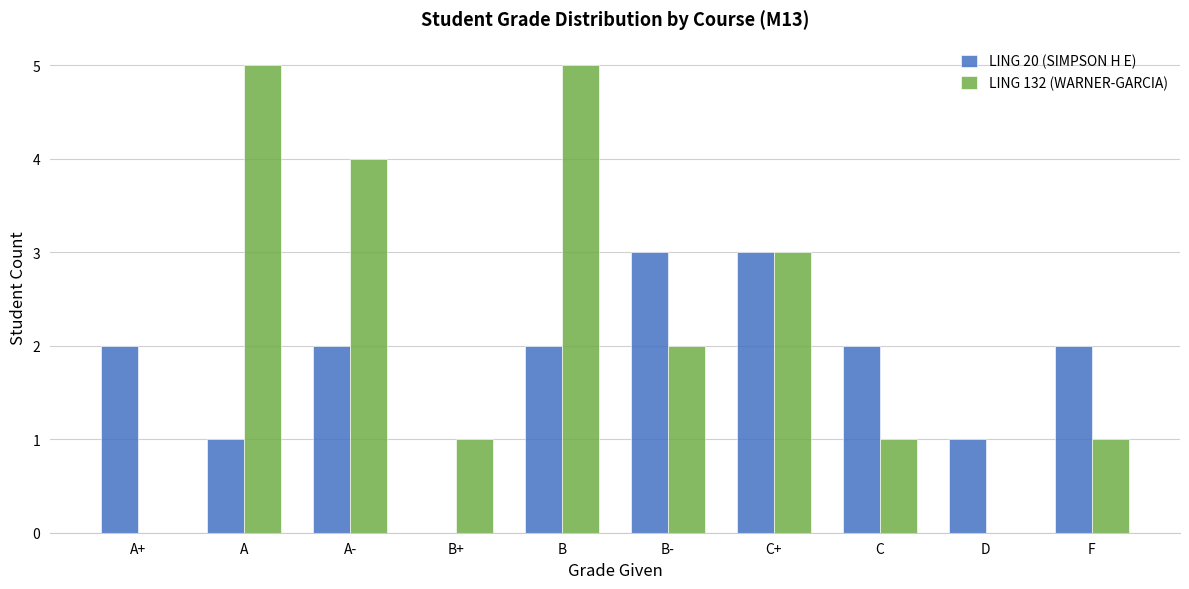

What is the greatest value displayed?

5